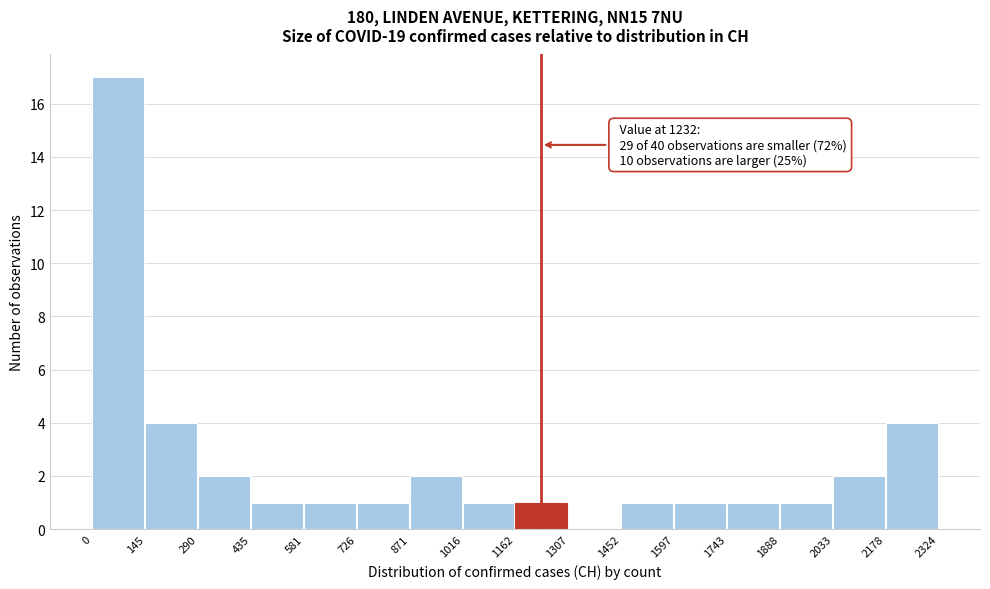

Over which range of the x-axis is the bar tallest?

0 to 145